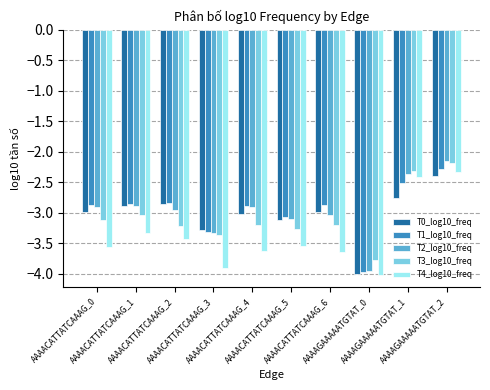

Count the number of data series in this chart.

5